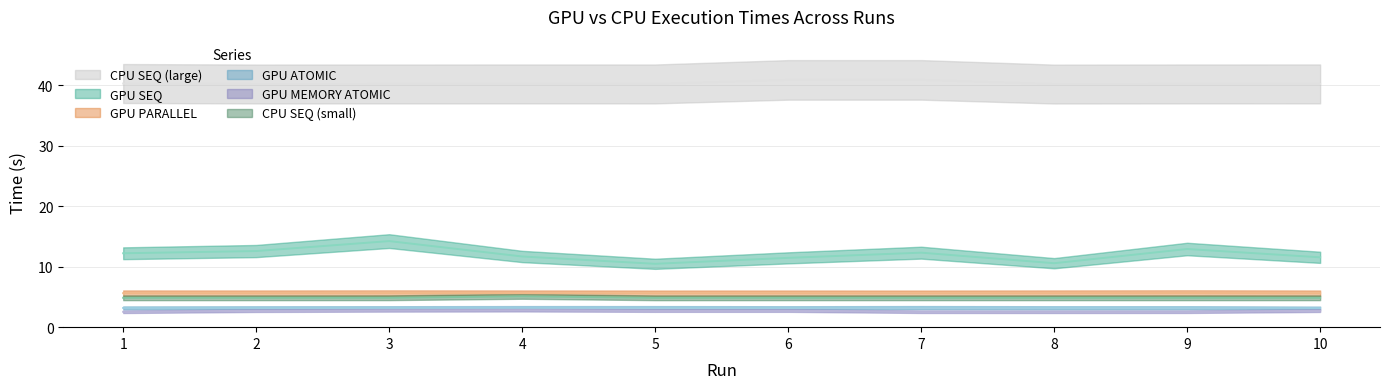

Which has a higher value, 2 or 9?

9